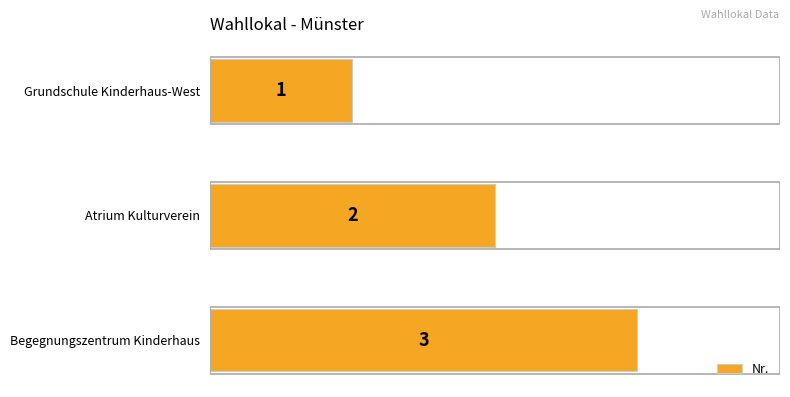

Rank the categories by value from lowest to highest.

Grundschule Kinderhaus-West, Atrium Kulturverein, Begegnungszentrum Kinderhaus